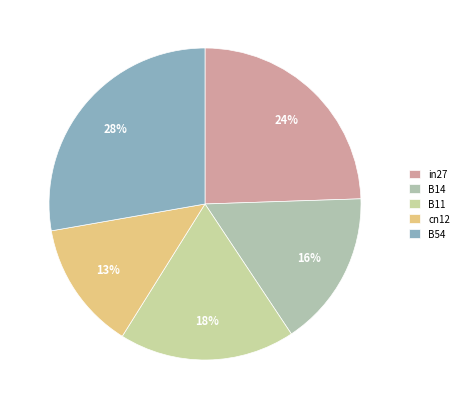

To the nearest percent, what portion does B11 represent?

18%